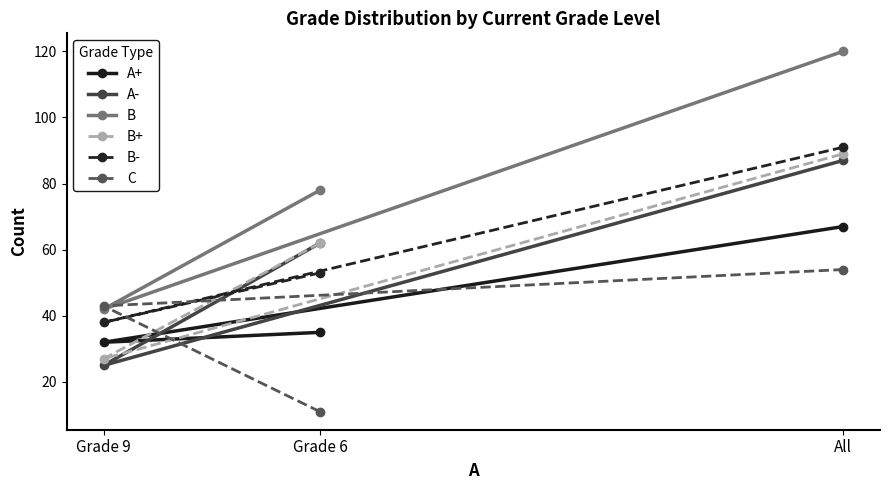

Count the C values in the range 11 to 54.

3